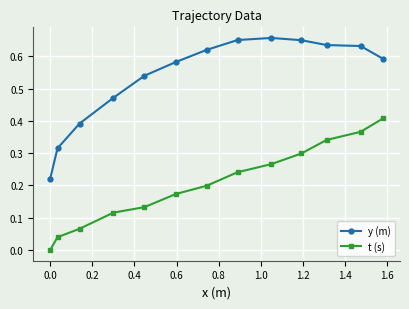

True or false: y (m) and t (s) intersect in this chart.

False